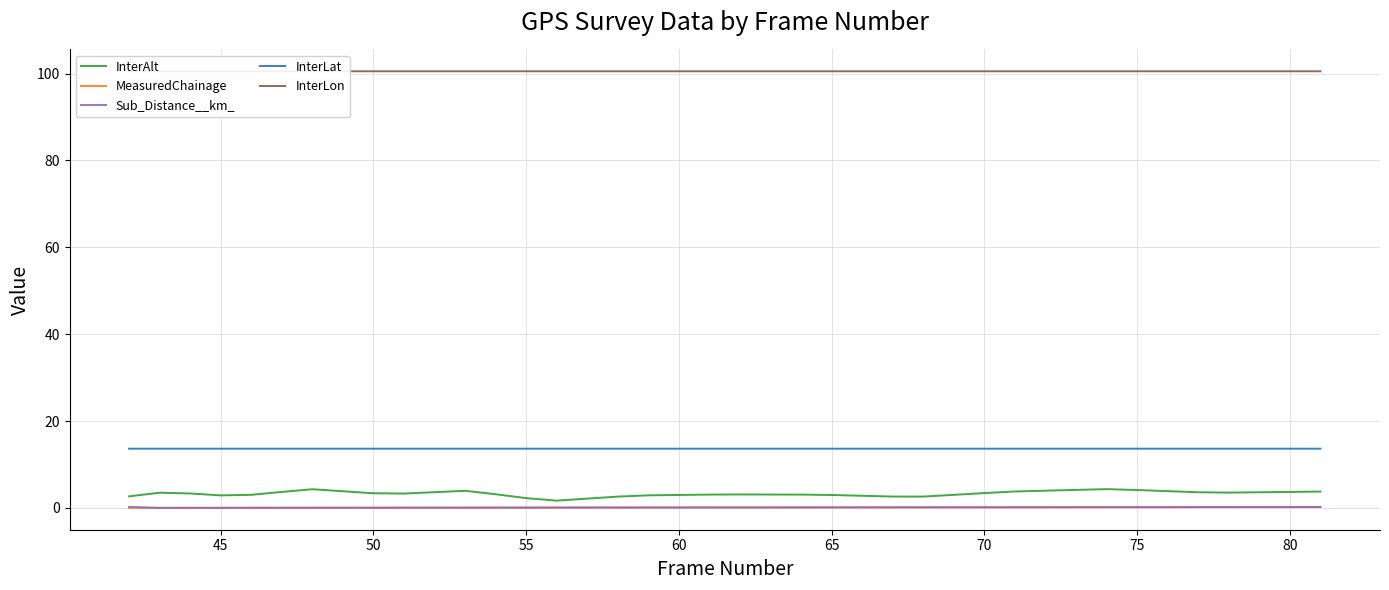

The value of InterAlt at 70 is 3.4. True or false?

True